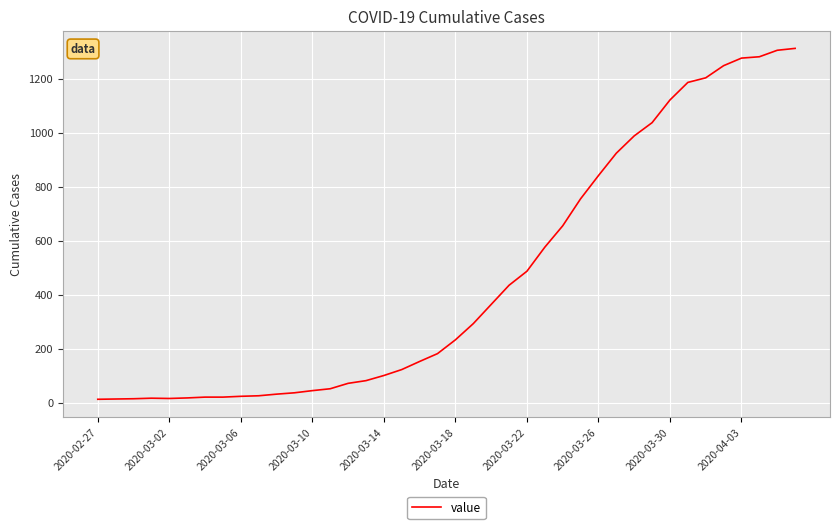

What is the smallest value displayed?

13